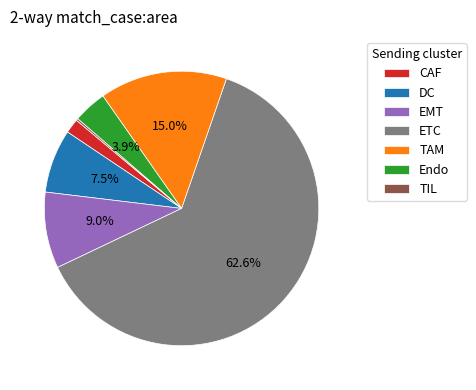

Which category accounts for the majority?

ETC